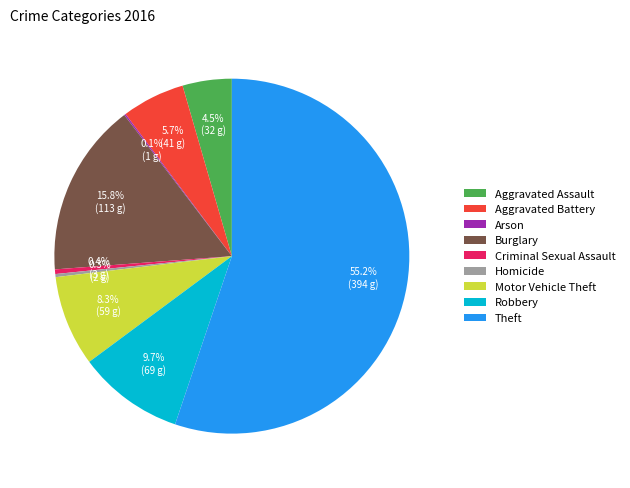

To the nearest percent, what is the combined percentage of Robbery and Homicide?

10%